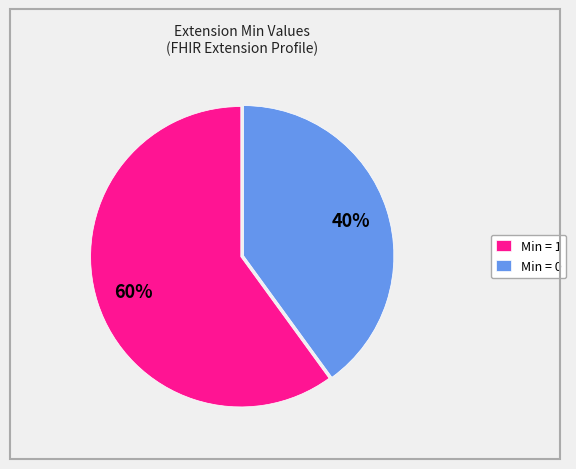

To the nearest percent, what is the average slice percentage?

50%